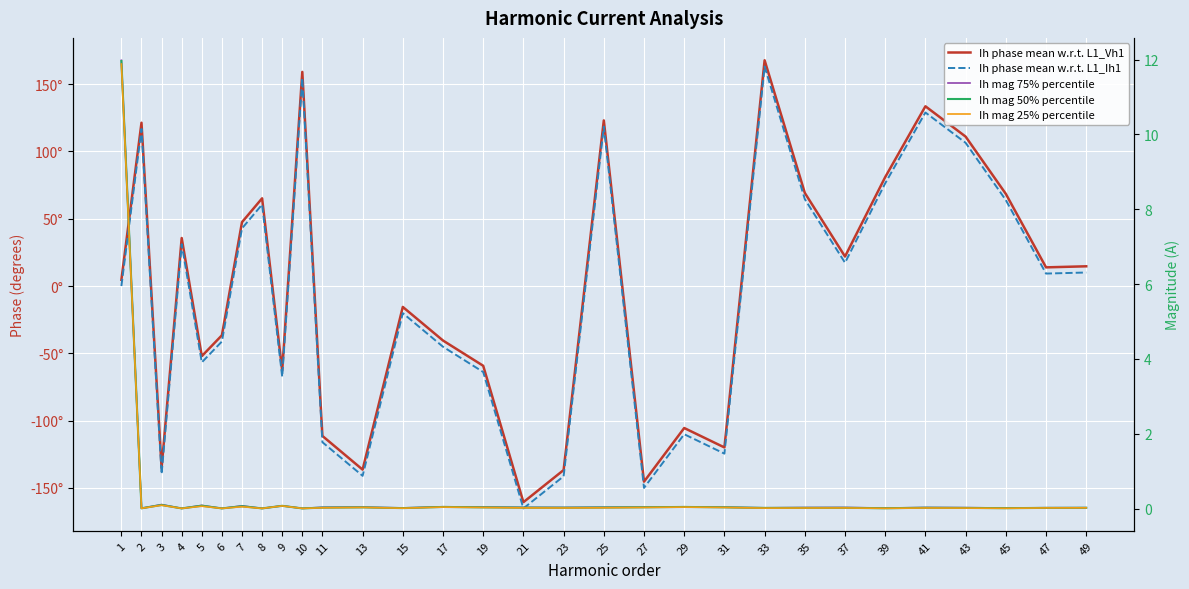

Rank the series by their maximum value, from lowest to highest.

Ih mag 25% percentile, Ih mag 50% percentile, Ih mag 75% percentile, Ih phase mean w.r.t. L1_Ih1, Ih phase mean w.r.t. L1_Vh1